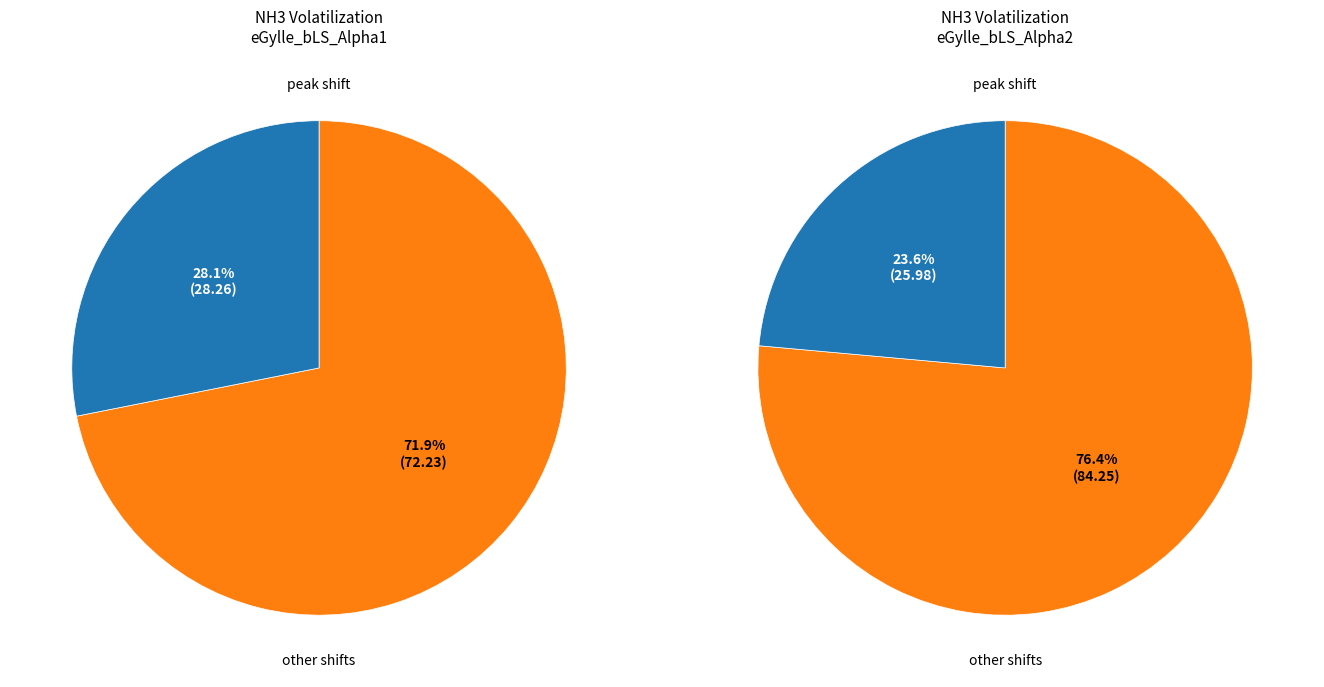

True or false: 17 accounts for 15% of the total.

False